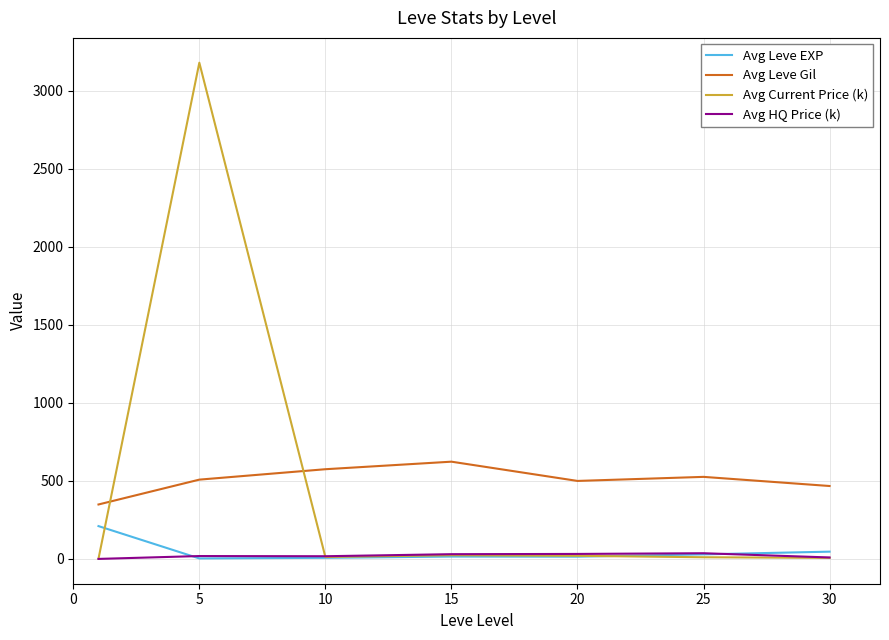

List the series in order of their peak value, highest first.

Avg Current Price (k), Avg Leve Gil, Avg Leve EXP, Avg HQ Price (k)